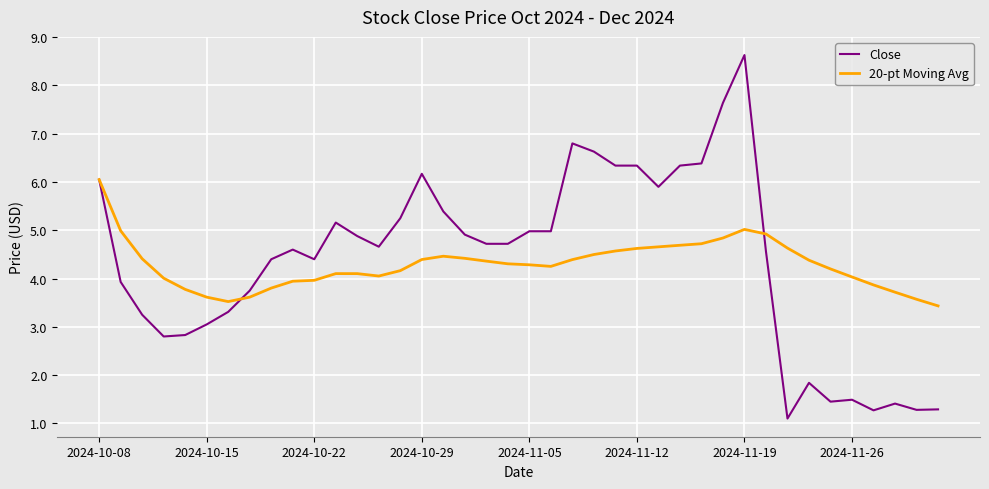

Rank the series by their average value, from highest to lowest.

Close, 20-pt Moving Avg